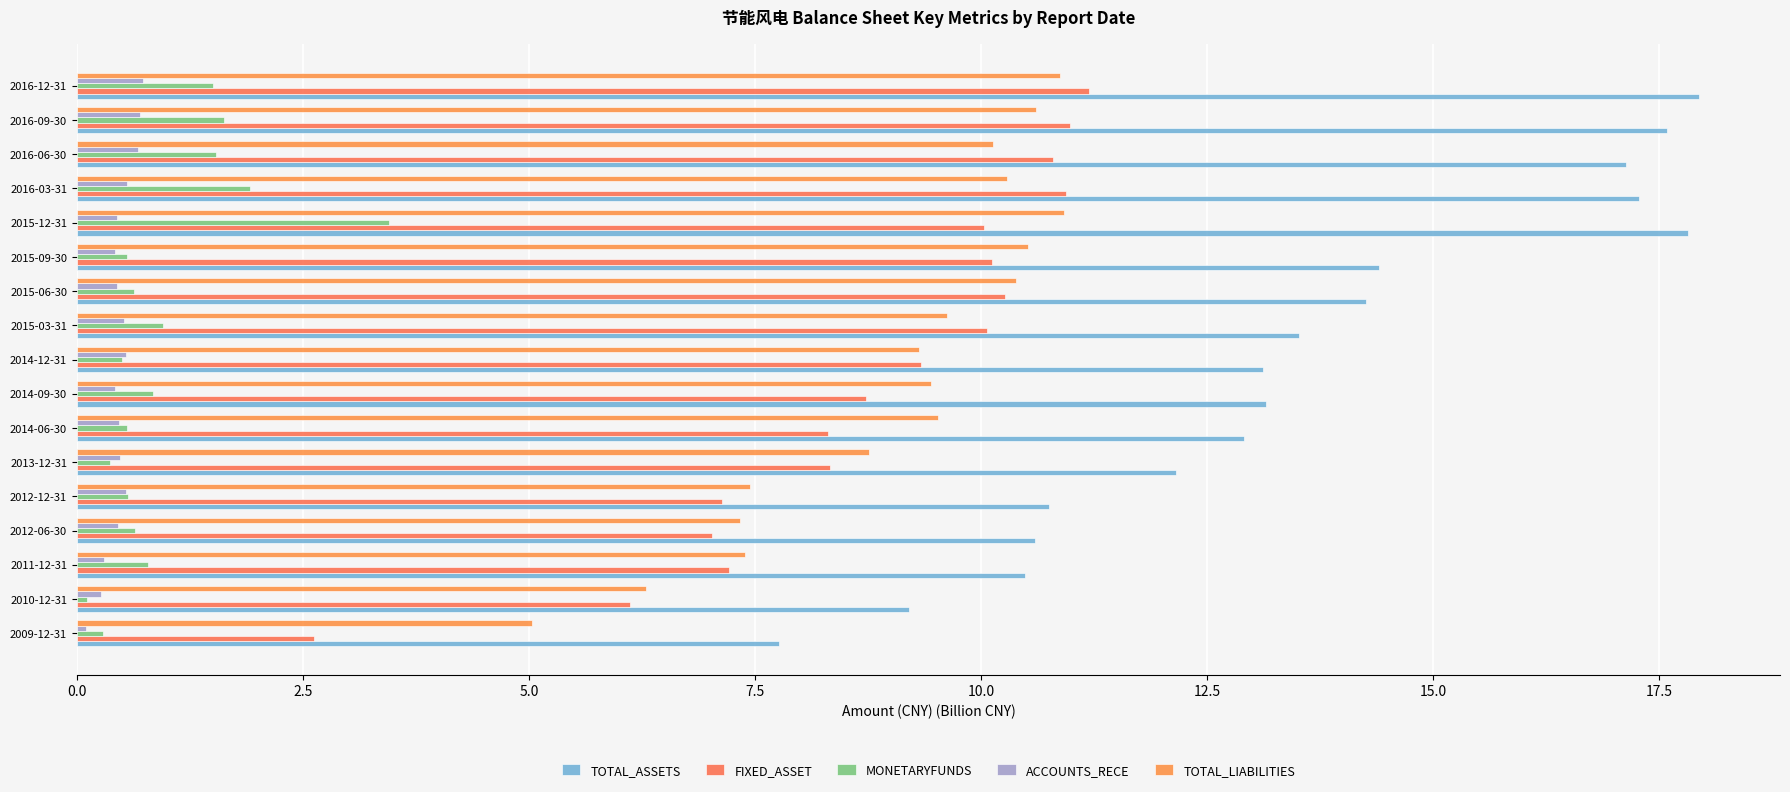

Count the number of categories in the chart.

17